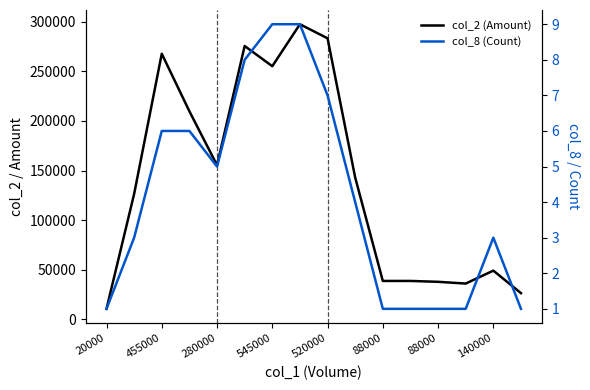

True or false: col_8 (Count) and col_2 (Amount) cross at least once.

False